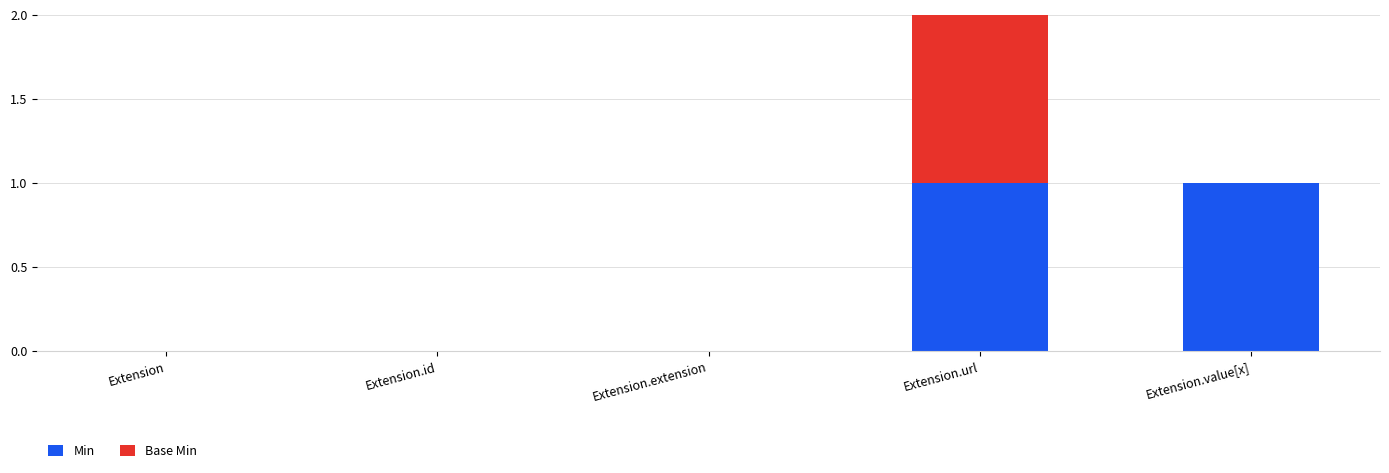

At which category is the sum across all series the highest?

Extension.url